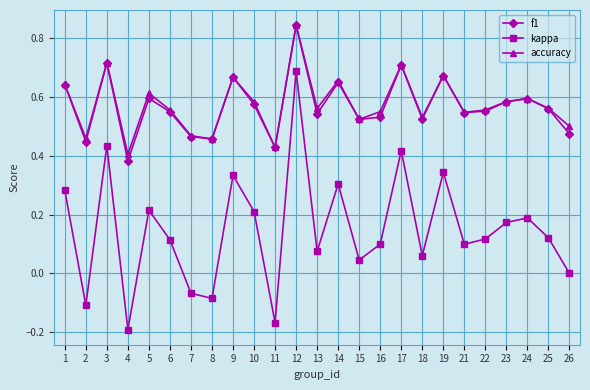

How many data points does each series have?

25